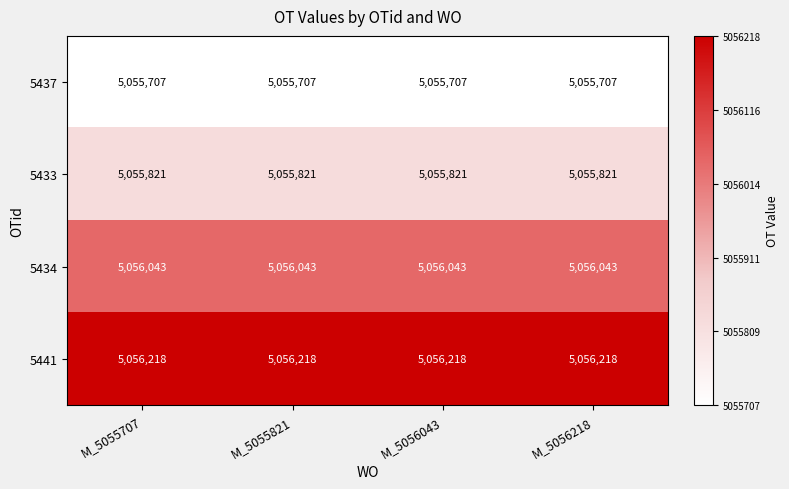

Count the number of categories in the chart.

4